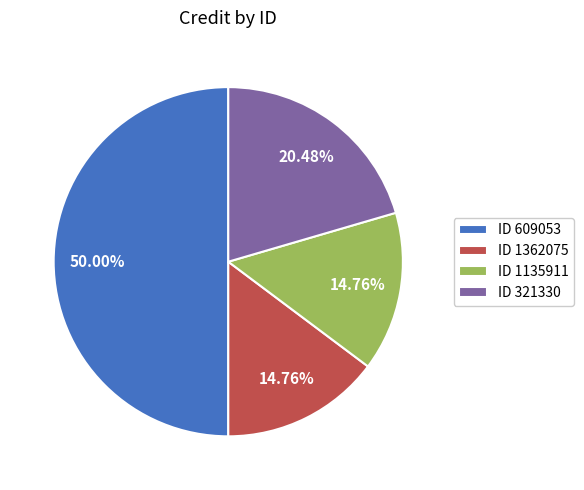

How many slices are in this pie chart?

4